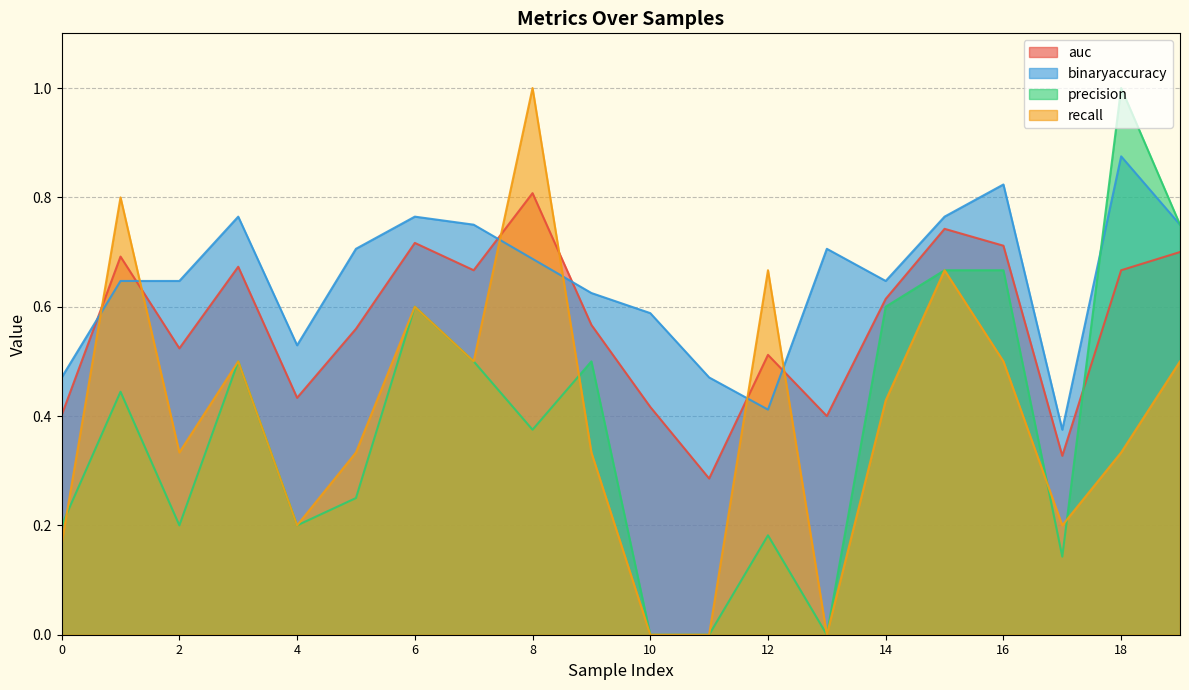

True or false: precision and auc intersect in this chart.

True